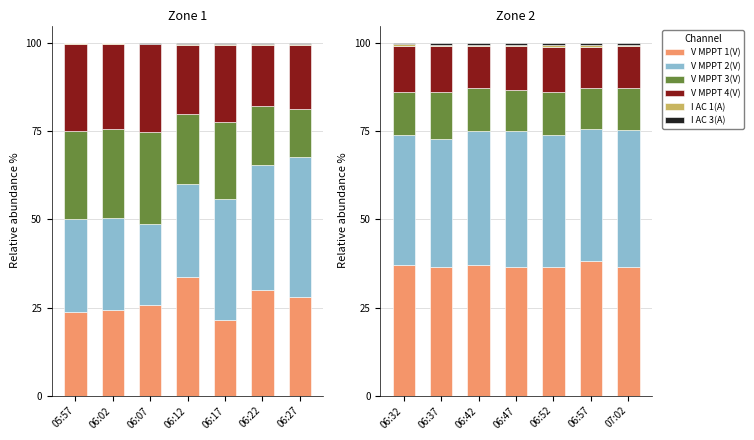

What are all the series names shown in the legend?

V MPPT 1(V), V MPPT 2(V), V MPPT 3(V), V MPPT 4(V), I AC 1(A), I AC 3(A)